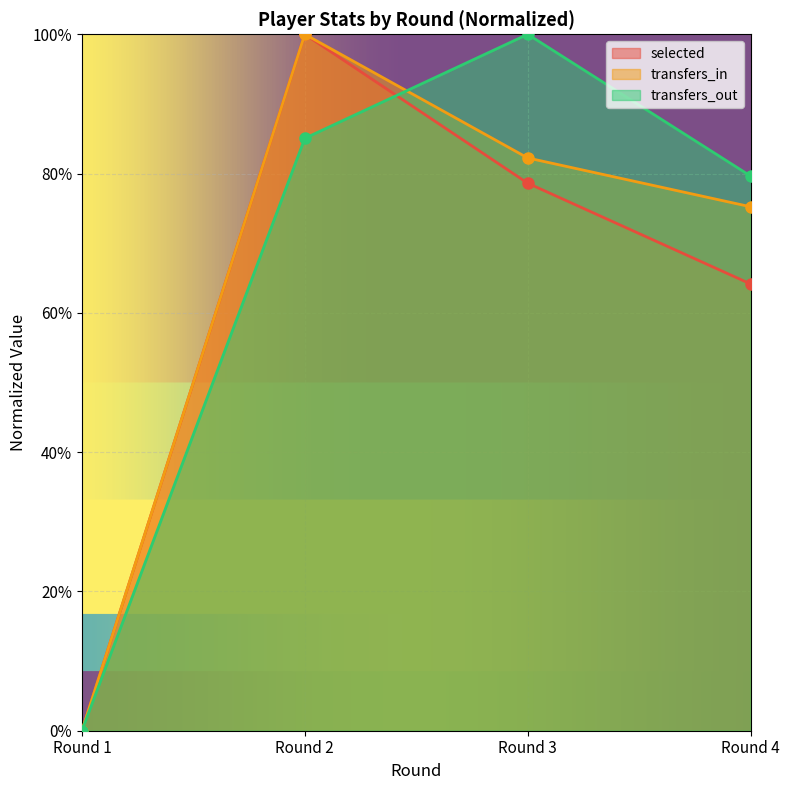

Count the selected values in the range 0 to 1.

4